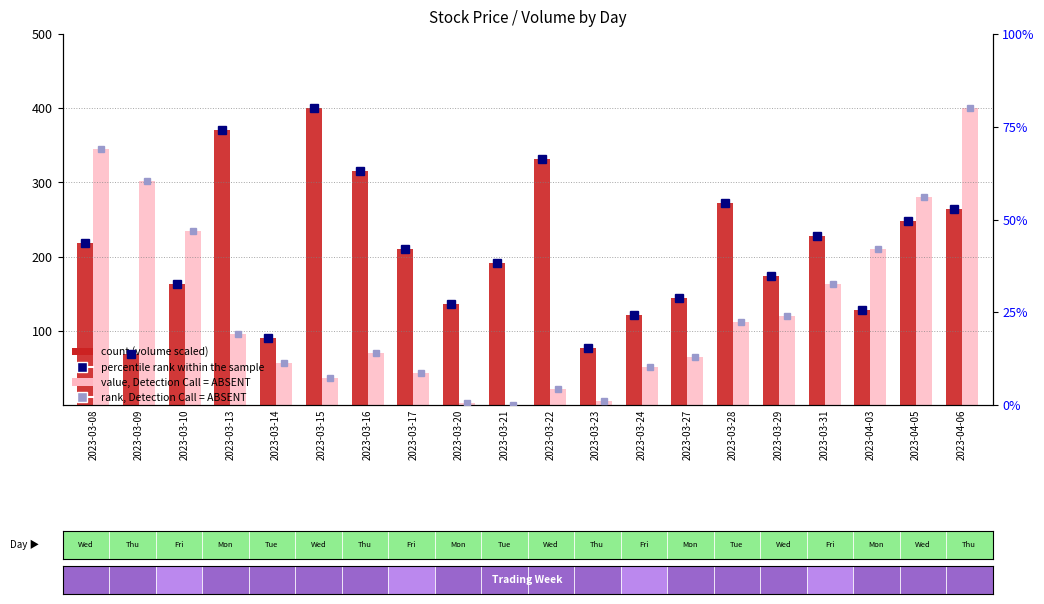

What is the total value across all series at 2023-03-08?

563.5